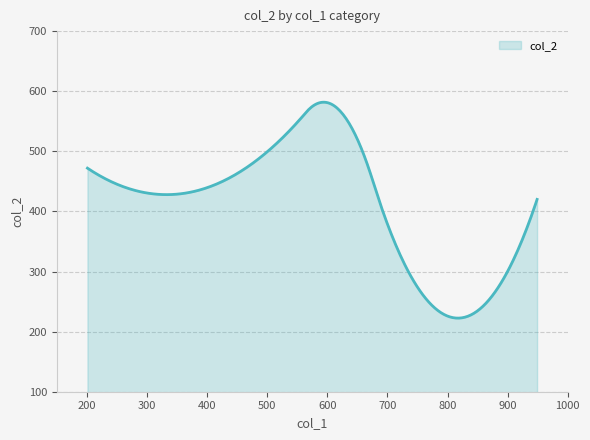

Count the number of data series in this chart.

1